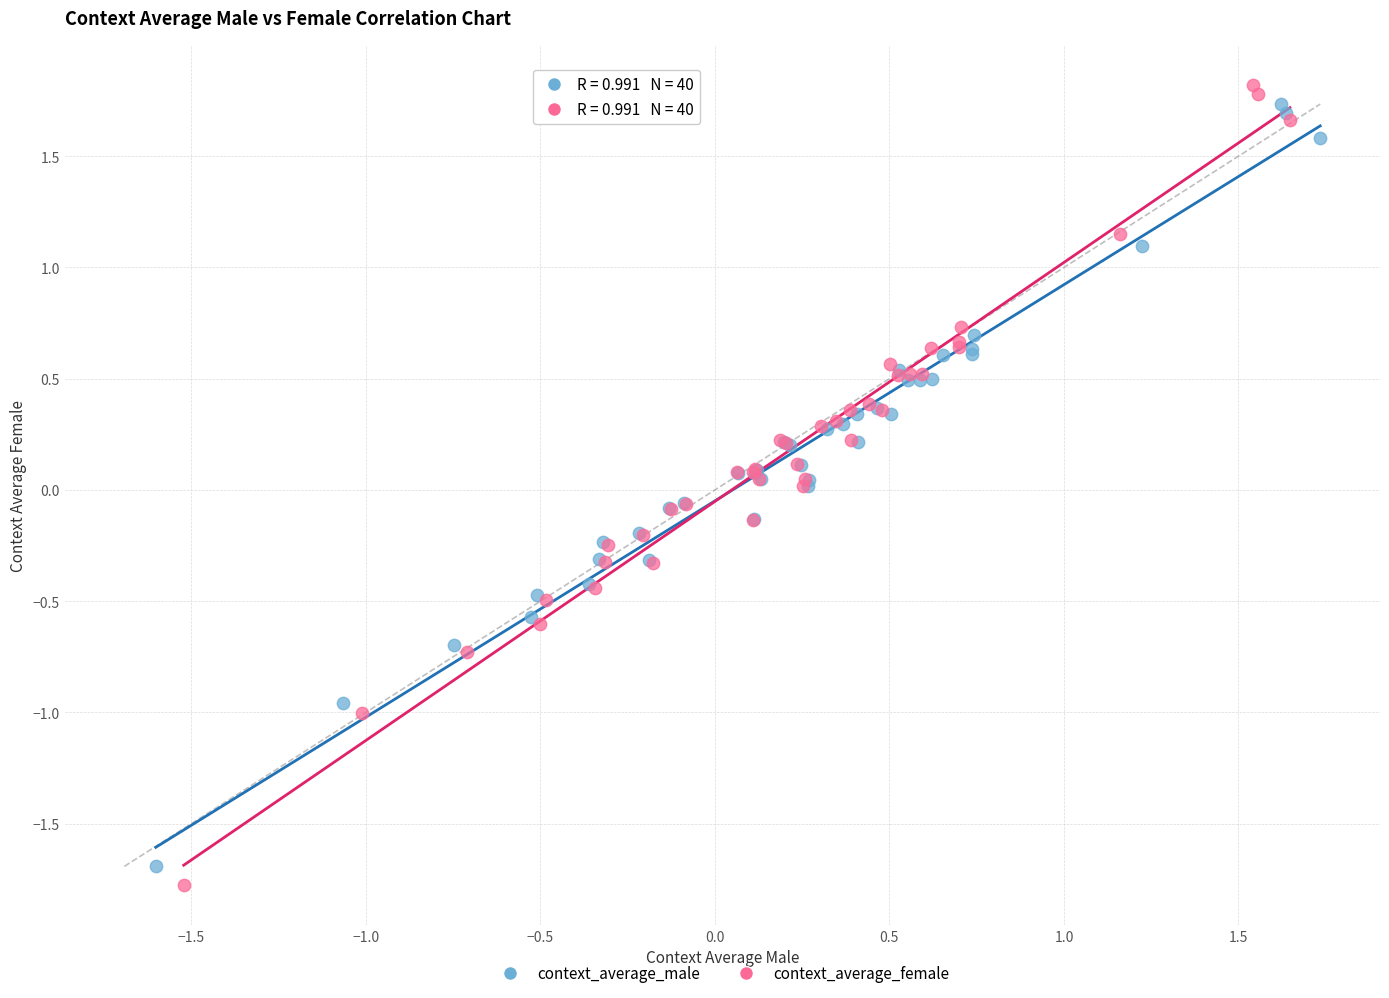

Which series reaches the minimum Y coordinate?

context_average_female